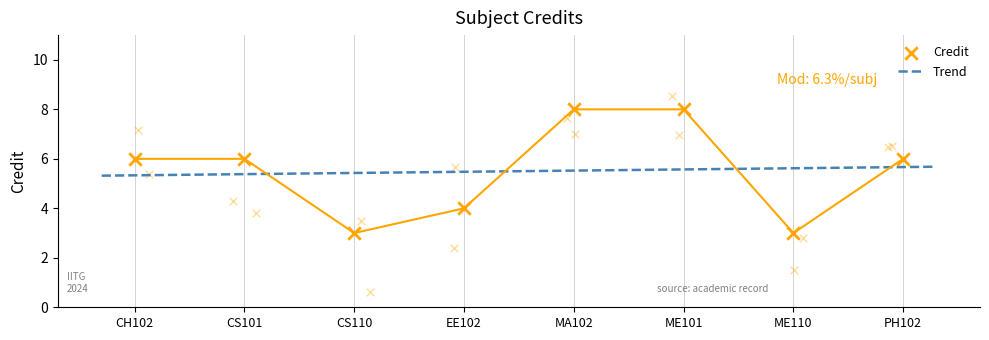

Which has a higher value, ME101 or CS101?

ME101